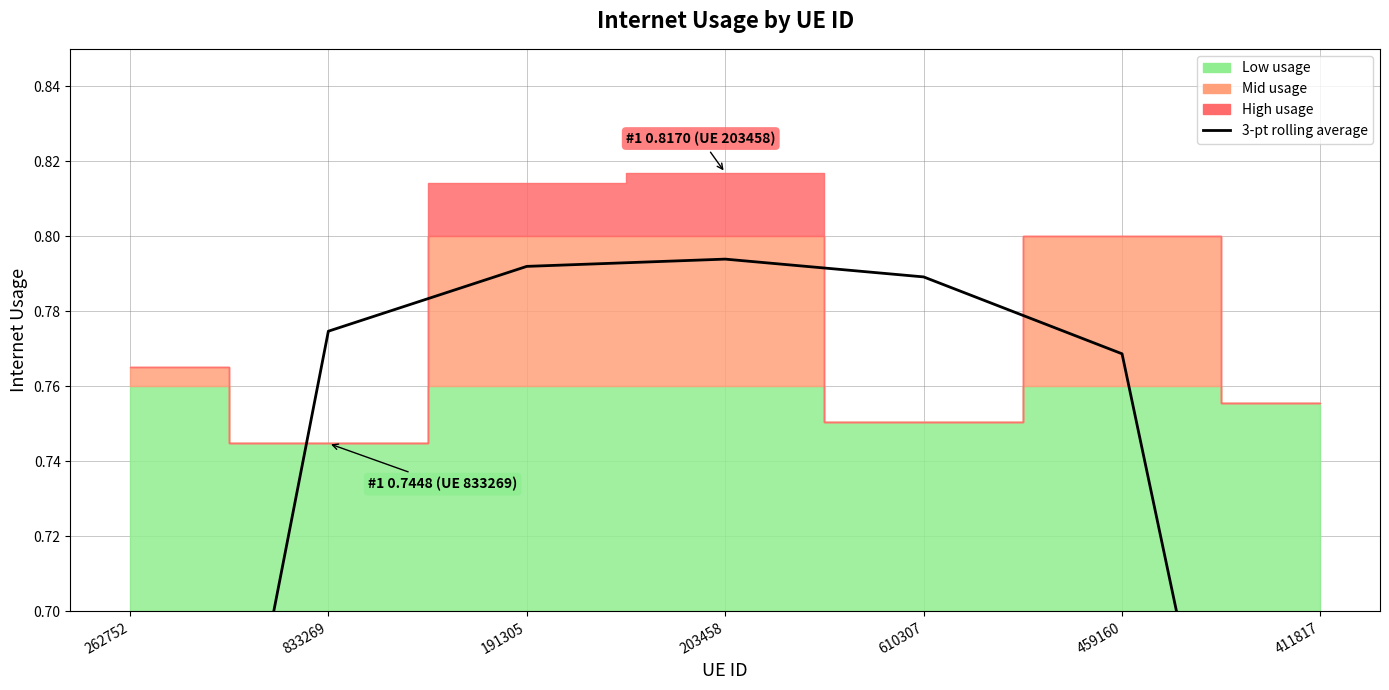

What is the minimum value shown in the chart?

0.5